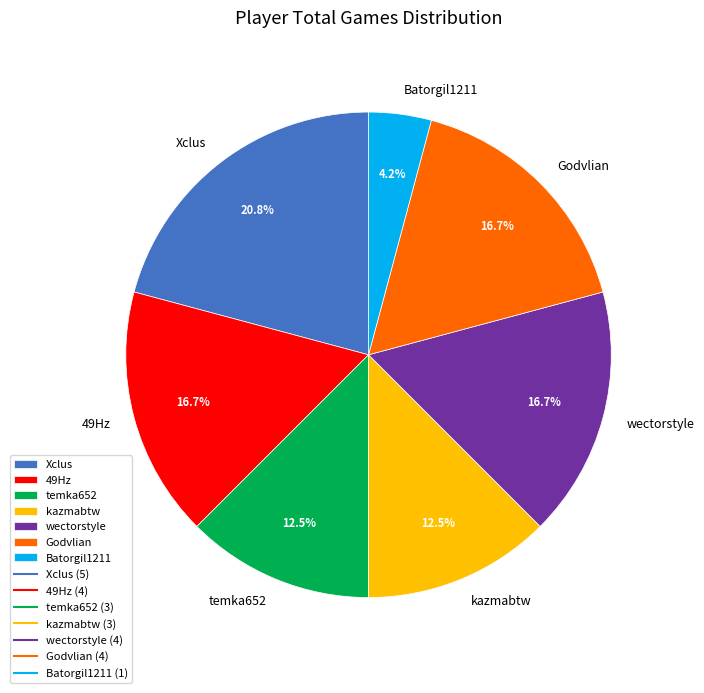

To the nearest percent, what portion does Xclus represent?

21%